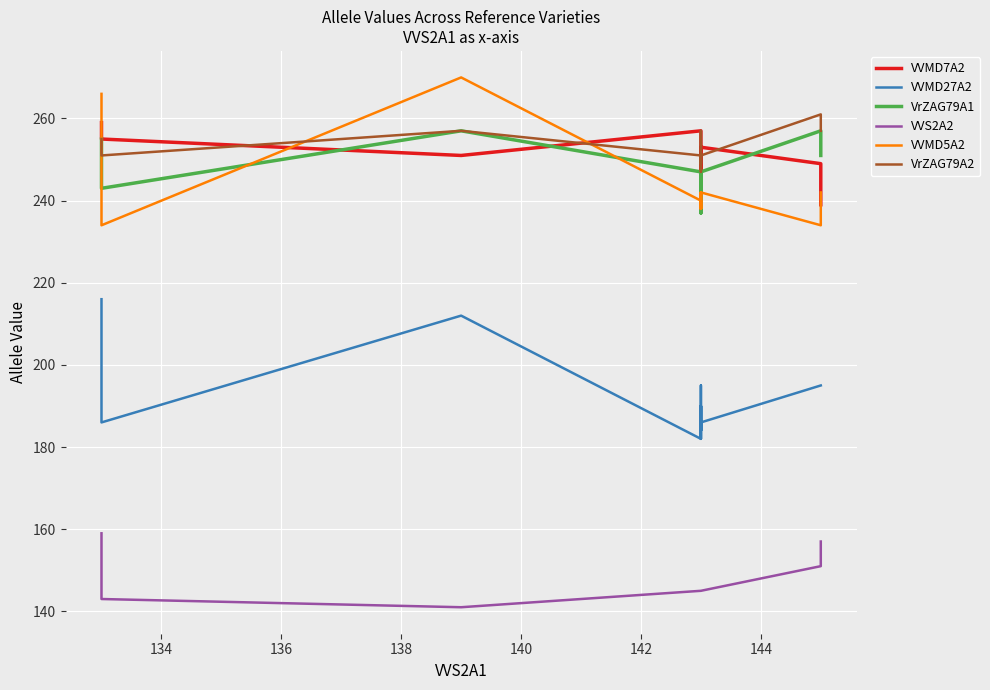

What is the difference between the maximum and minimum values in the VrZAG79A2 series?

14